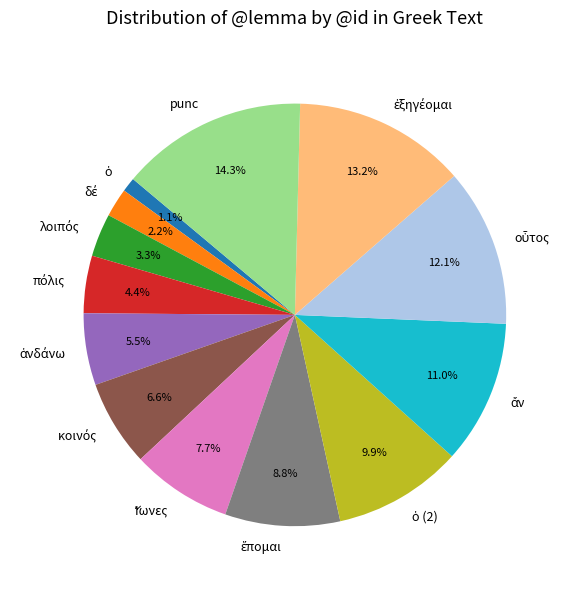

What is the largest slice in the pie chart?

punc